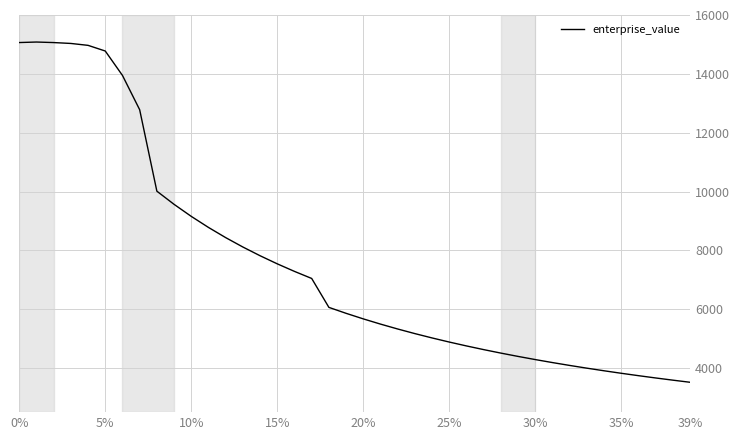

What is the difference between the maximum and minimum values?

11566.0